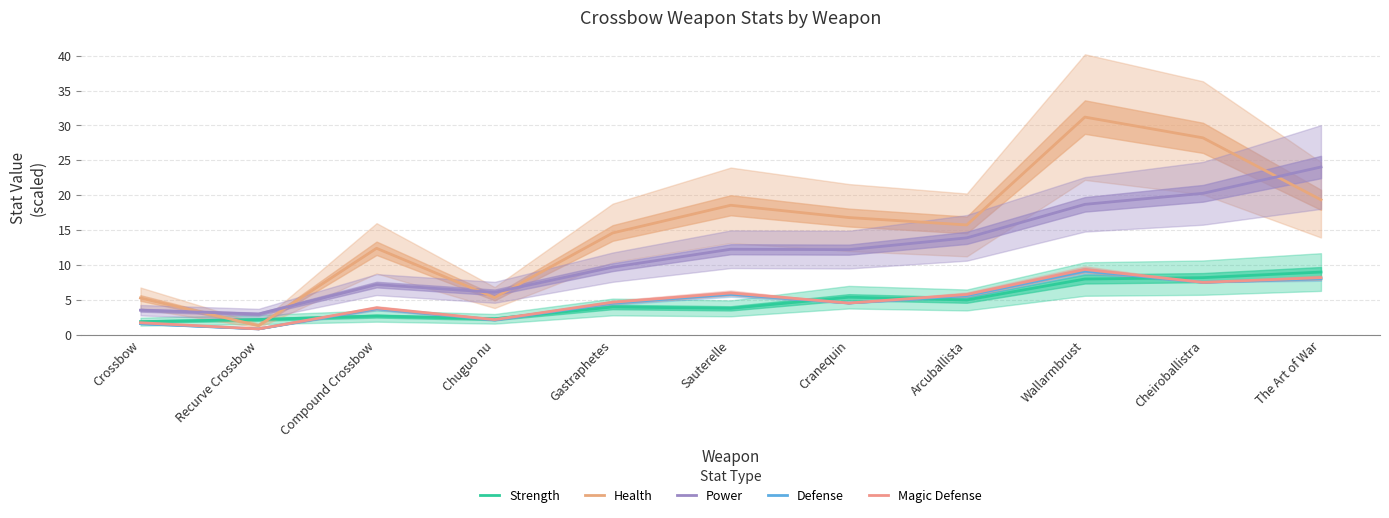

Reading right to left, list all the values displayed in this chart.

Strength: The Art of War=9.0	Cheiroballistra=8.2	Wallarmbrust=8.0	Arcuballista=5.0	Cranequin=5.4	Sauterelle=3.8	Gastraphetes=4.0	Chuguo nu=2.3	Compound Crossbow=2.7	Recurve Crossbow=2.2	Crossbow=1.9
Health: The Art of War=19.4	Cheiroballistra=28.2	Wallarmbrust=31.2	Arcuballista=15.8	Cranequin=16.8	Sauterelle=18.6	Gastraphetes=14.6	Chuguo nu=5.3	Compound Crossbow=12.4	Recurve Crossbow=1.3	Crossbow=5.3
Power: The Art of War=24.1	Cheiroballistra=20.3	Wallarmbrust=18.7	Arcuballista=13.9	Cranequin=12.2	Sauterelle=12.3	Gastraphetes=9.7	Chuguo nu=6.1	Compound Crossbow=7.2	Recurve Crossbow=3.0	Crossbow=3.5
Defense: The Art of War=8.1	Cheiroballistra=7.5	Wallarmbrust=9.2	Arcuballista=5.6	Cranequin=4.6	Sauterelle=5.8	Gastraphetes=4.5	Chuguo nu=2.1	Compound Crossbow=3.8	Recurve Crossbow=0.9	Crossbow=1.6
Magic Defense: The Art of War=8.2	Cheiroballistra=7.5	Wallarmbrust=9.4	Arcuballista=5.8	Cranequin=4.6	Sauterelle=6.0	Gastraphetes=4.7	Chuguo nu=2.2	Compound Crossbow=3.9	Recurve Crossbow=0.9	Crossbow=1.7